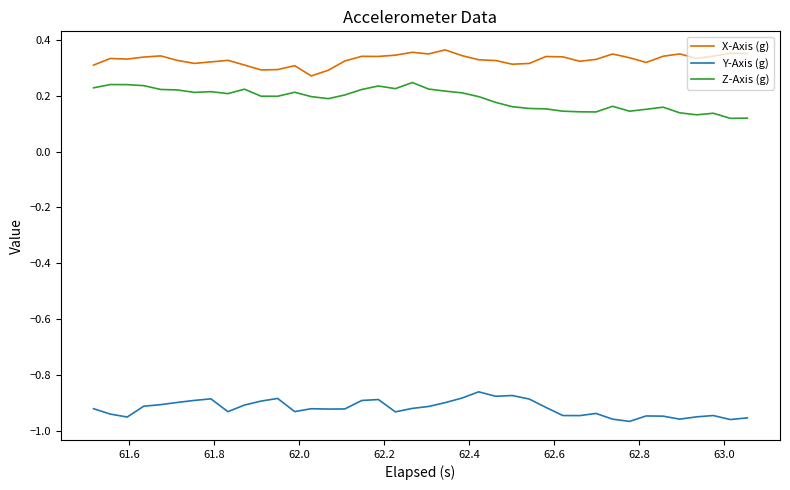

True or false: X-Axis (g) has more than 0 interior local peaks.

True